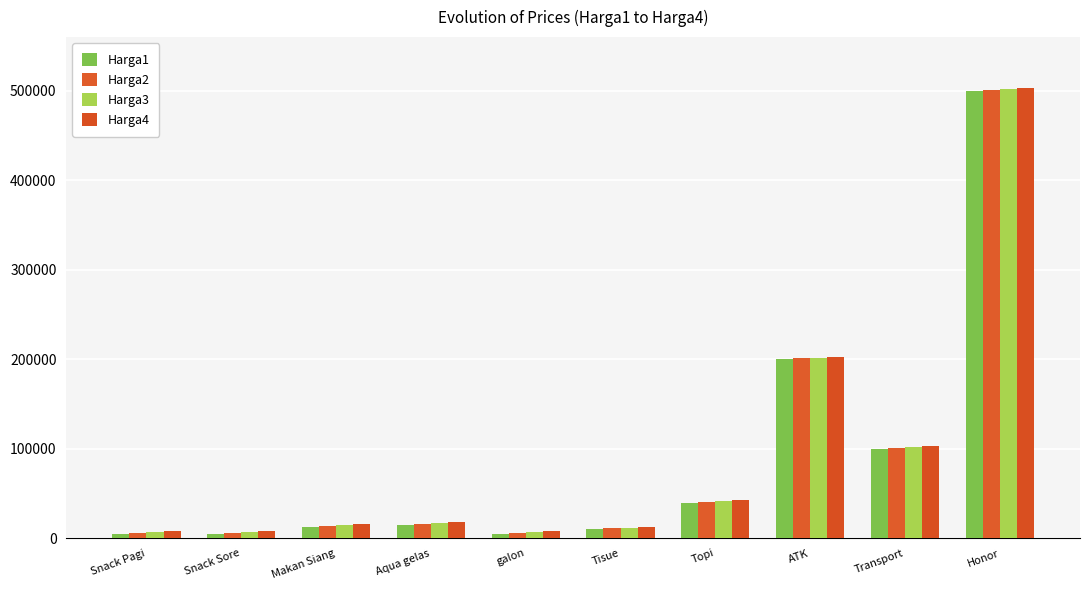

Reading left to right, extract all data points from this chart.

Harga1: Snack Pagi=5000	Snack Sore=5000	Makan Siang=13000	Aqua gelas=15000	galon=5000	Tisue=10000	Topi=40000	ATK=200000	Transport=100000	Honor=500000
Harga2: Snack Pagi=6000	Snack Sore=6000	Makan Siang=14000	Aqua gelas=16000	galon=6000	Tisue=11000	Topi=41000	ATK=201000	Transport=101000	Honor=501000
Harga3: Snack Pagi=7000	Snack Sore=7000	Makan Siang=15000	Aqua gelas=17000	galon=7000	Tisue=12000	Topi=42000	ATK=202000	Transport=102000	Honor=502000
Harga4: Snack Pagi=8000	Snack Sore=8000	Makan Siang=16000	Aqua gelas=18000	galon=8000	Tisue=13000	Topi=43000	ATK=203000	Transport=103000	Honor=503000